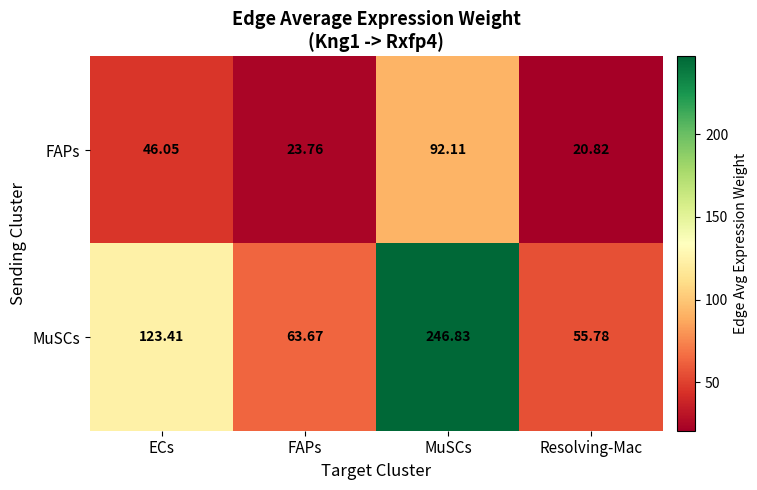

At which label does MuSCs first exceed 123?

ECs